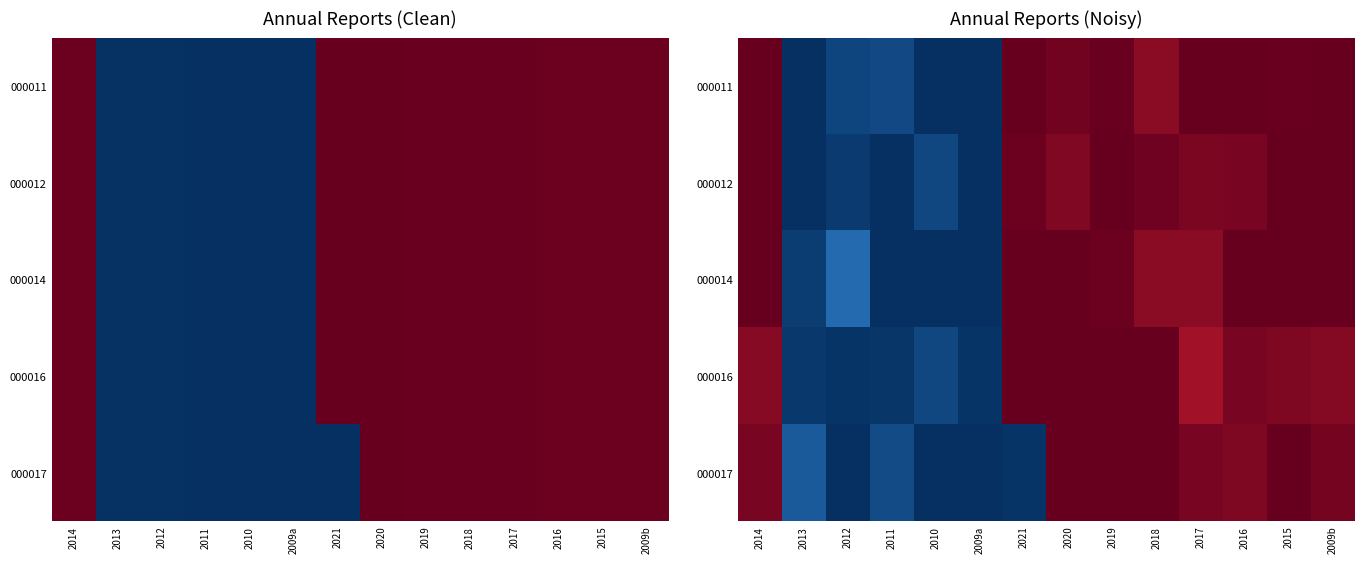

At which category is the sum across all series the highest?

2019